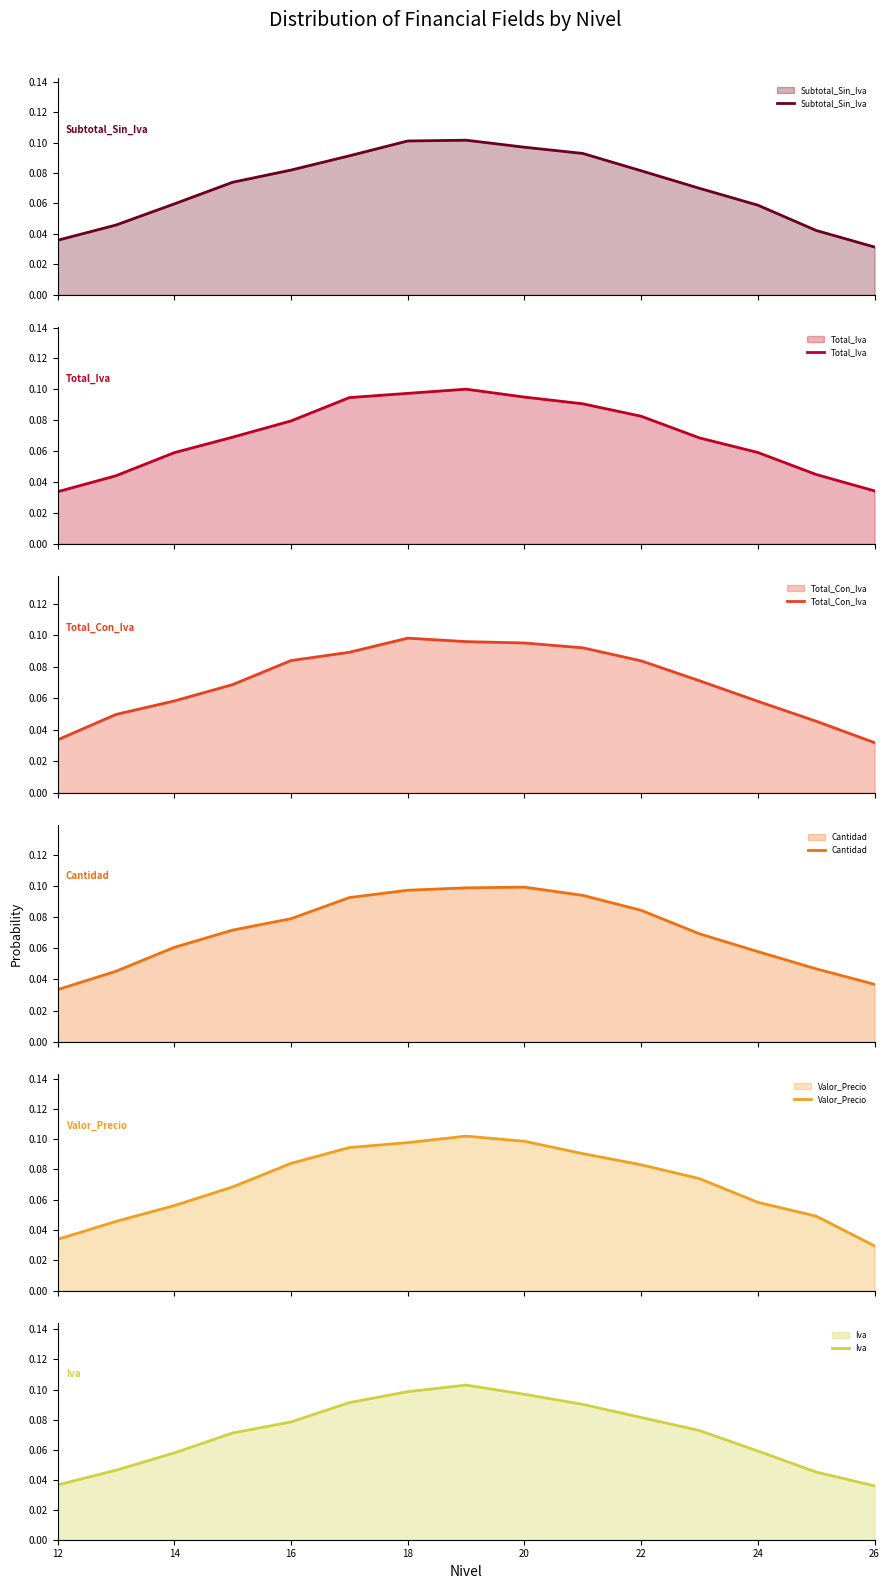

Does the chart display data point markers on the line(s)?

No